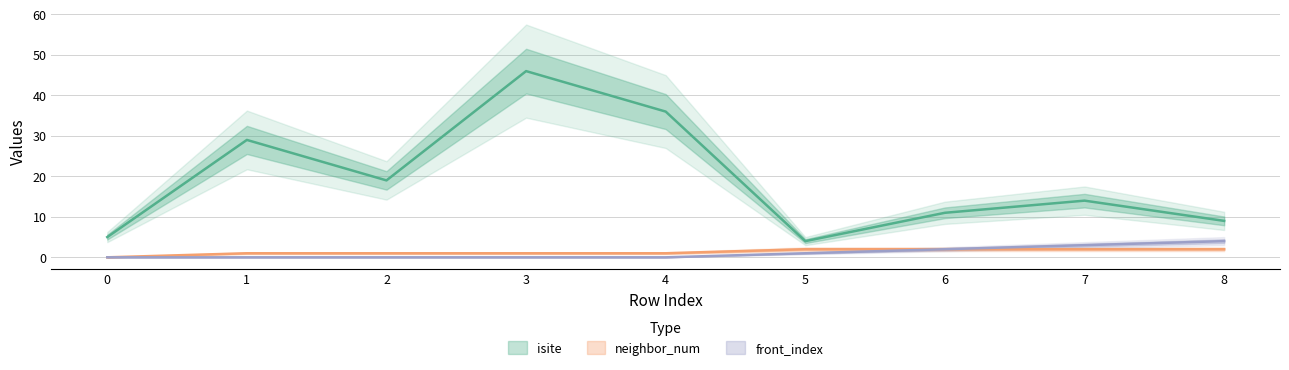

What are all the series names shown in the legend?

isite, neighbor_num, front_index